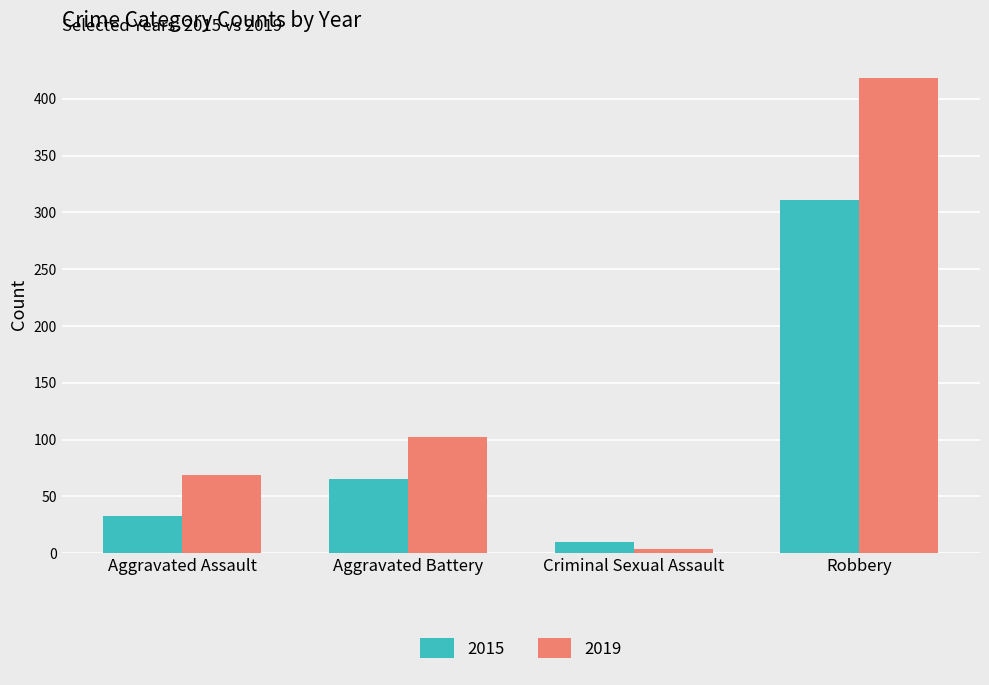

Is the value of 2019 at Criminal Sexual Assault greater than the value of 2015 at Robbery?

No